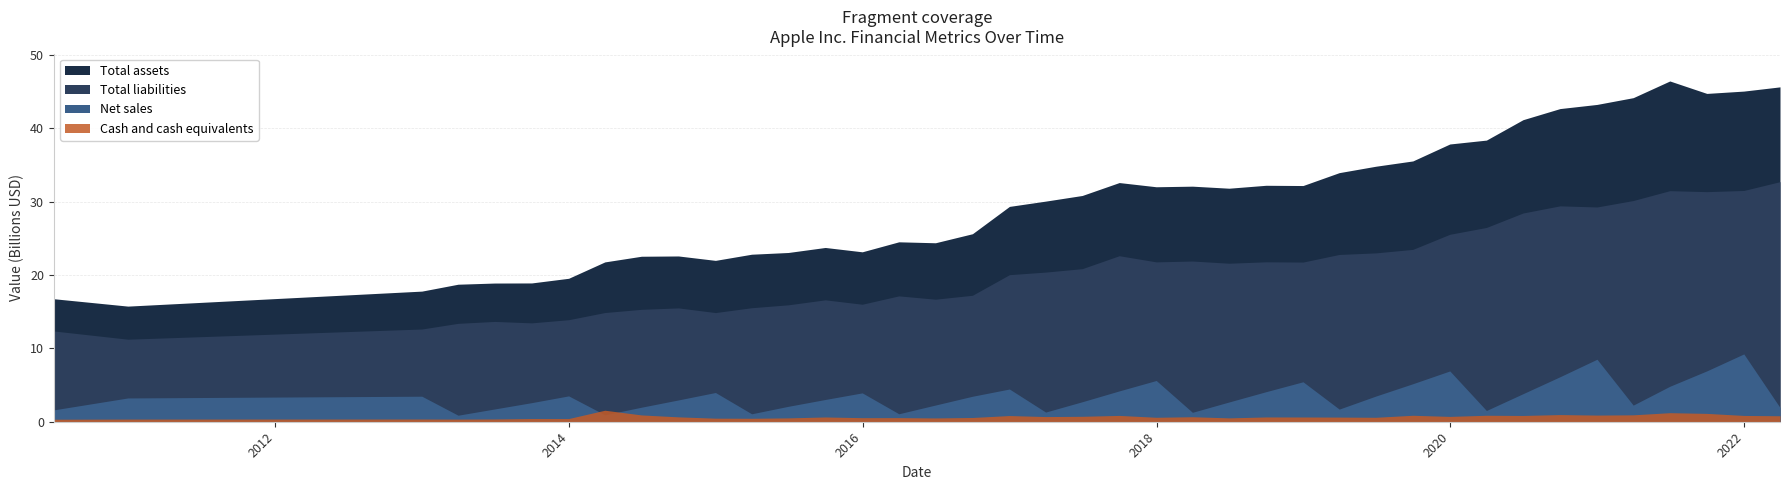

What is the label of the 17th point from the left?

16